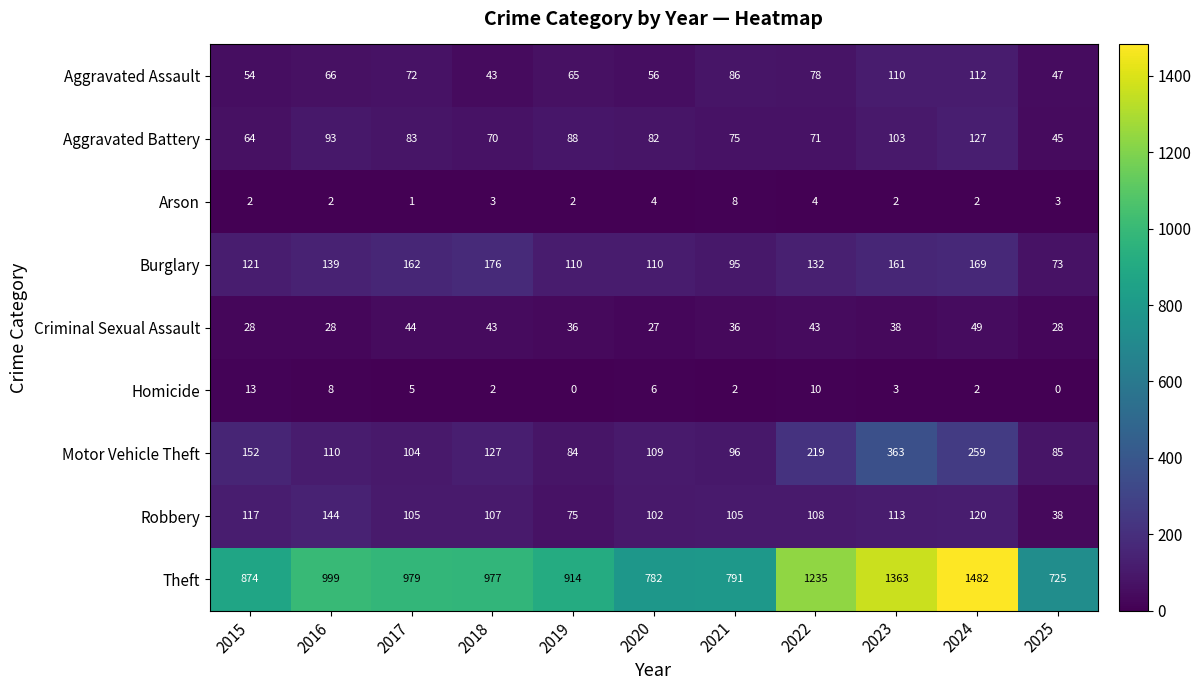

What is the sum of the Burglary values at 2017 and 2016?

301